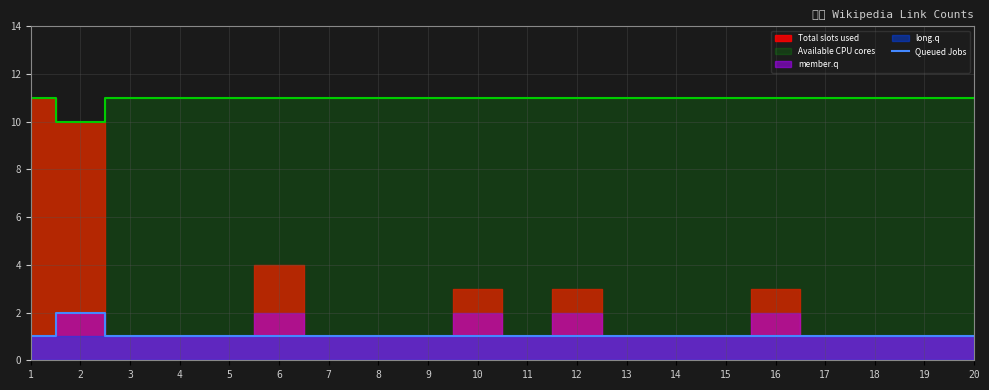

Is it true that the value at 1 is 1?

False